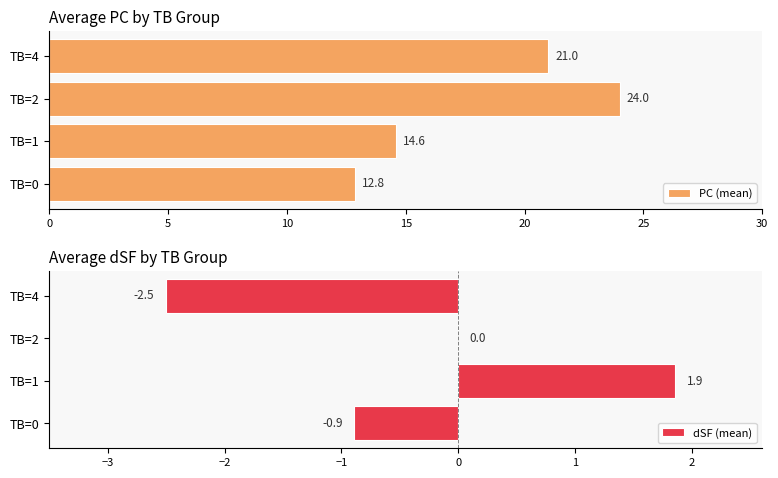

What is the smallest value displayed?

-2.5